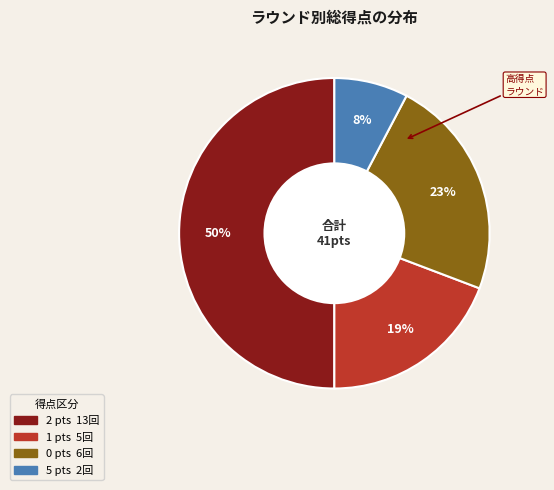

To the nearest percent, what is the average slice percentage?

25%